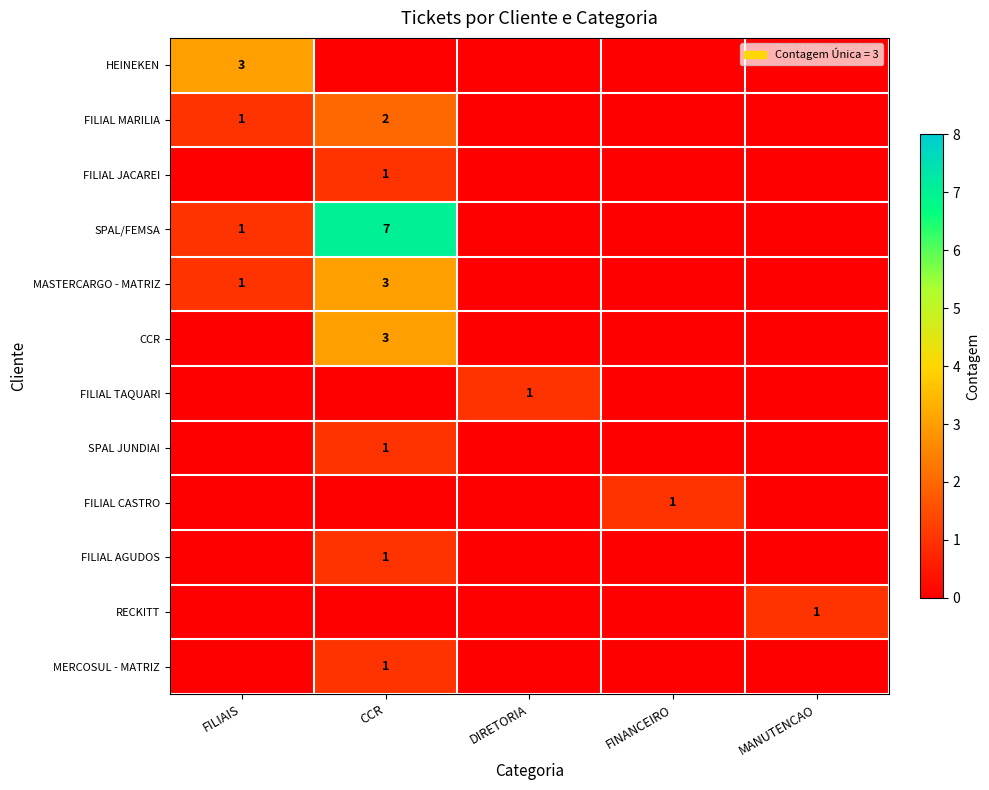

At which category does the chart reach its peak across all series?

CCR